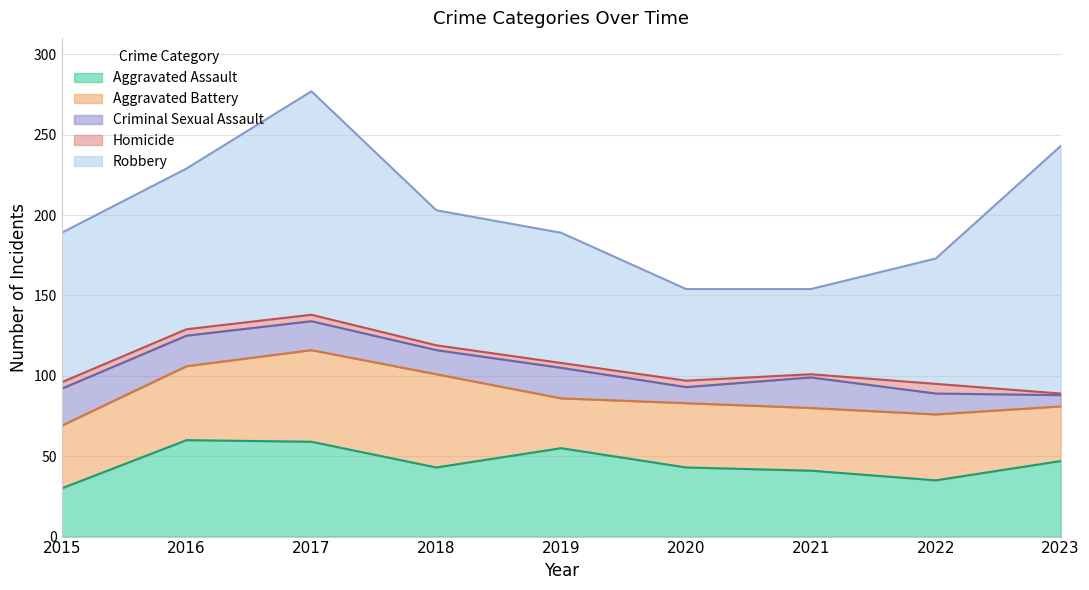

What is the difference between the second highest and second lowest values in the Aggravated Assault series?

24